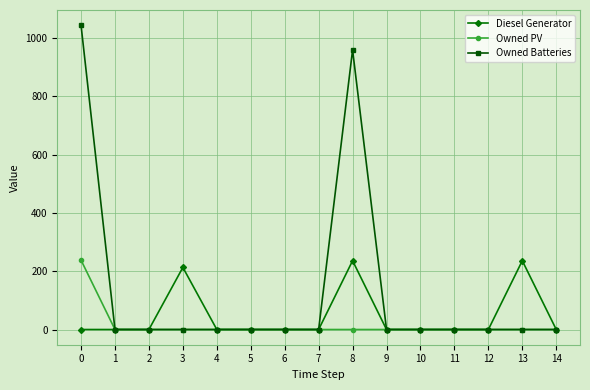

Reading left to right, transcribe all the data shown in this chart.

Diesel Generator: 0=0	1=0	2=0	3=213	4=0	5=0	6=0	7=0	8=236	9=0	10=0	11=0	12=0	13=236	14=0
Owned PV: 0=238	1=0	2=0	3=0	4=0	5=0	6=0	7=0	8=0	9=0	10=0	11=0	12=0	13=0	14=0
Owned Batteries: 0=1044	1=0	2=0	3=0	4=0	5=0	6=0	7=0	8=959	9=0	10=0	11=0	12=0	13=0	14=0